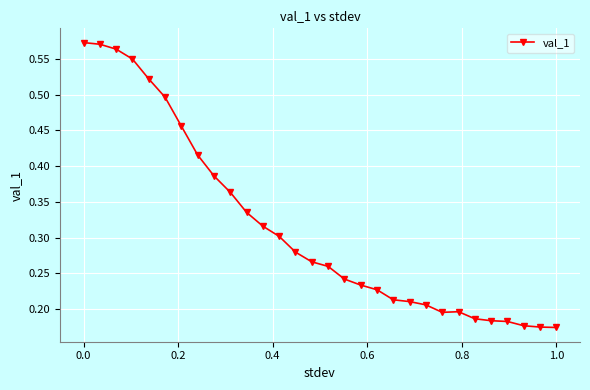

Count the values in the range 0 to 1.

30